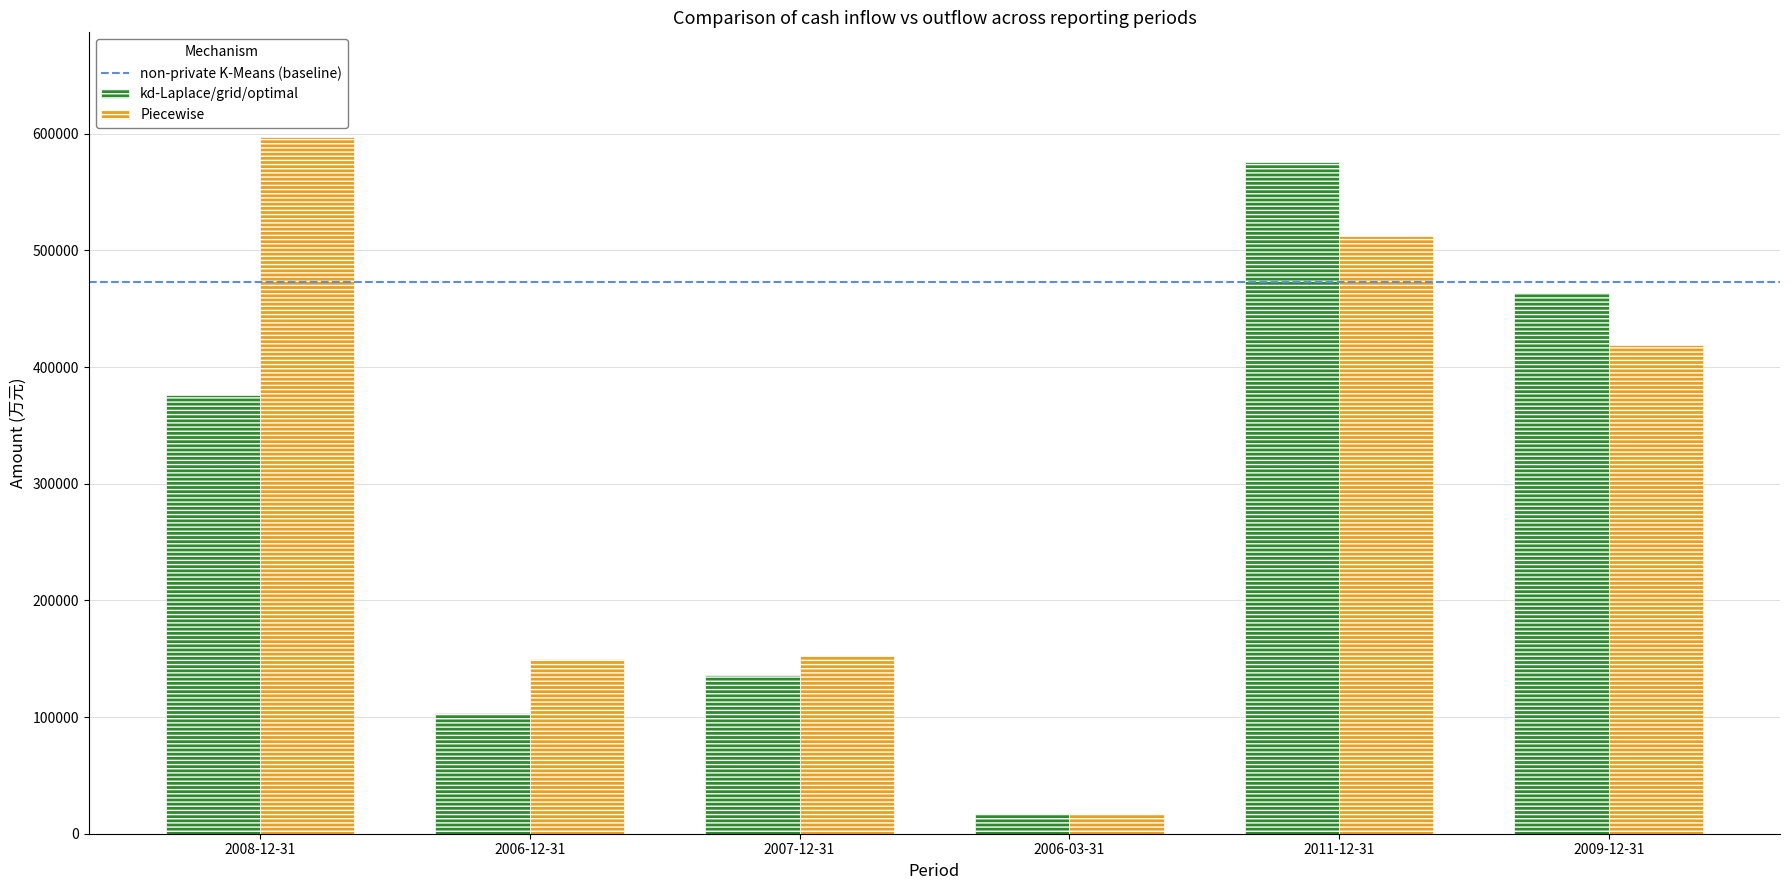

Which series has the largest total across all categories?

Piecewise